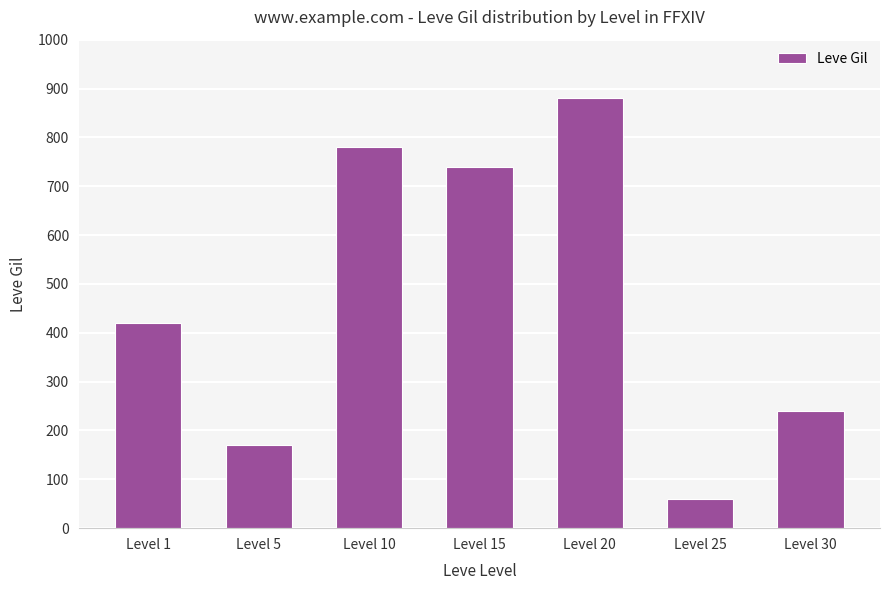

Rank the categories by value from highest to lowest.

Level 20, Level 10, Level 15, Level 1, Level 30, Level 5, Level 25